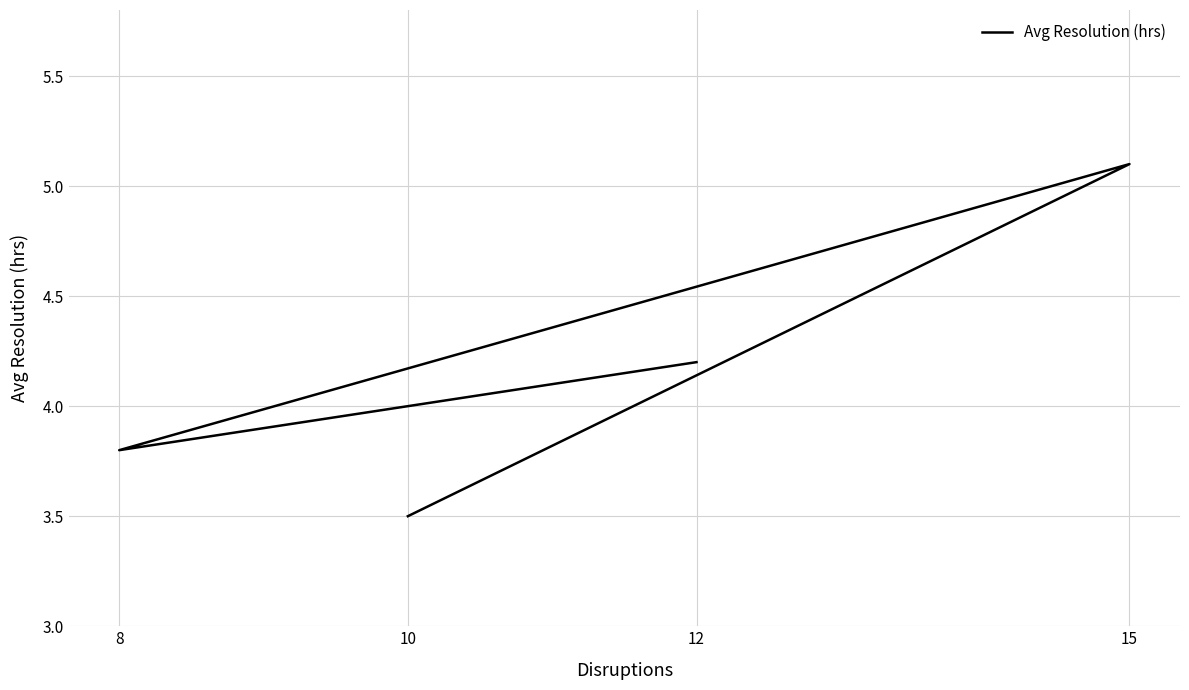

What position from the right is 8?

3